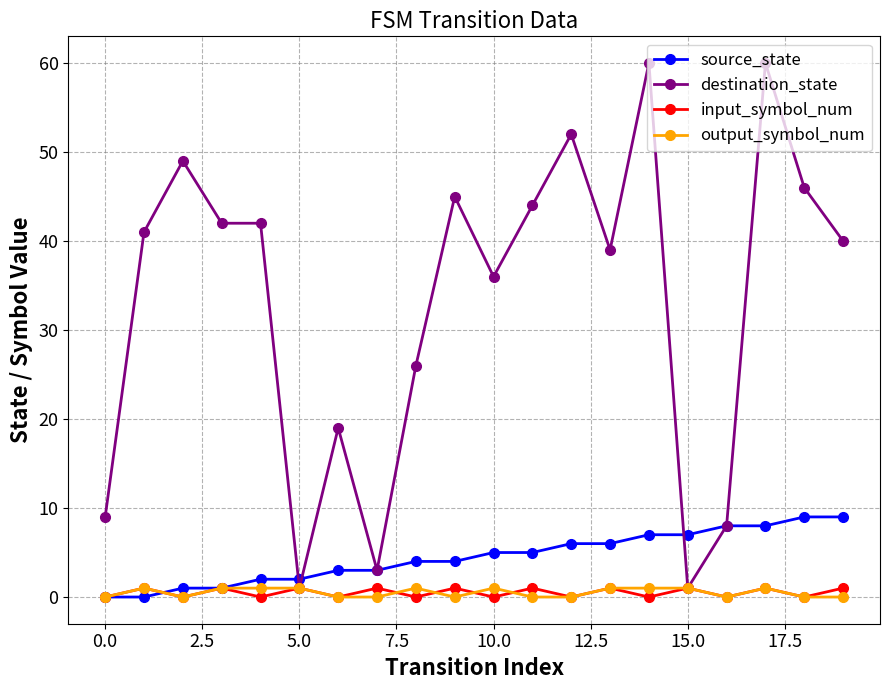

Which series has the largest range (max minus min)?

destination_state